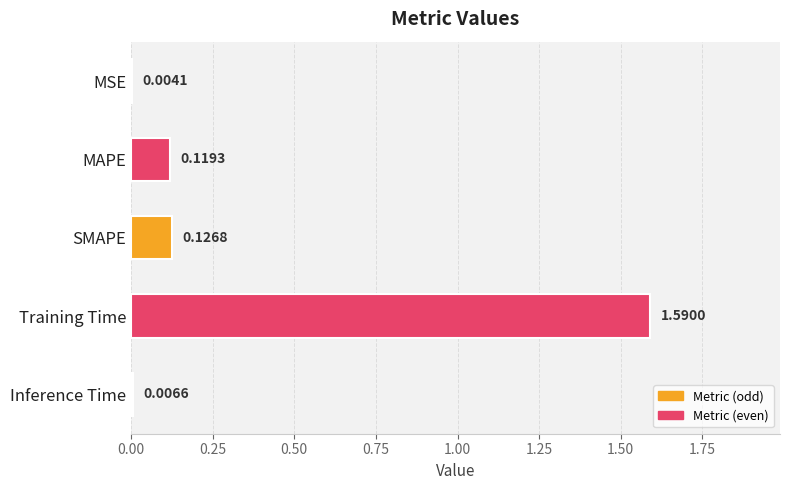

Where is the data nearest to the value 0?

MSE